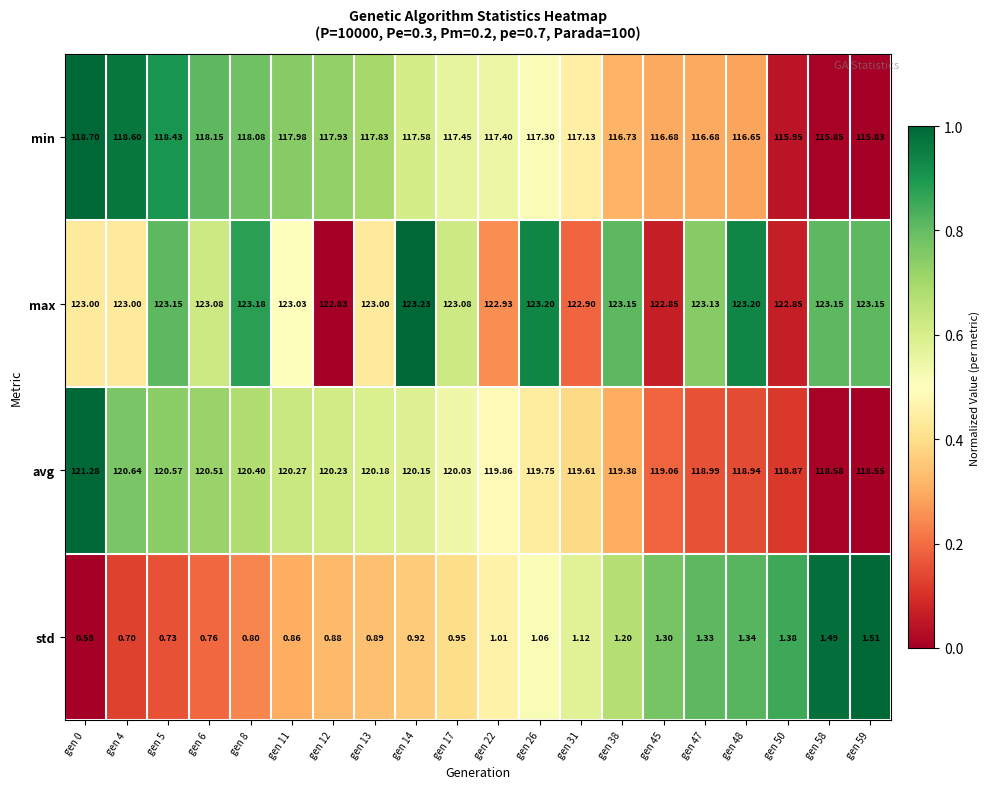

Between gen 0 and gen 4, which series saw the biggest shift?

avg